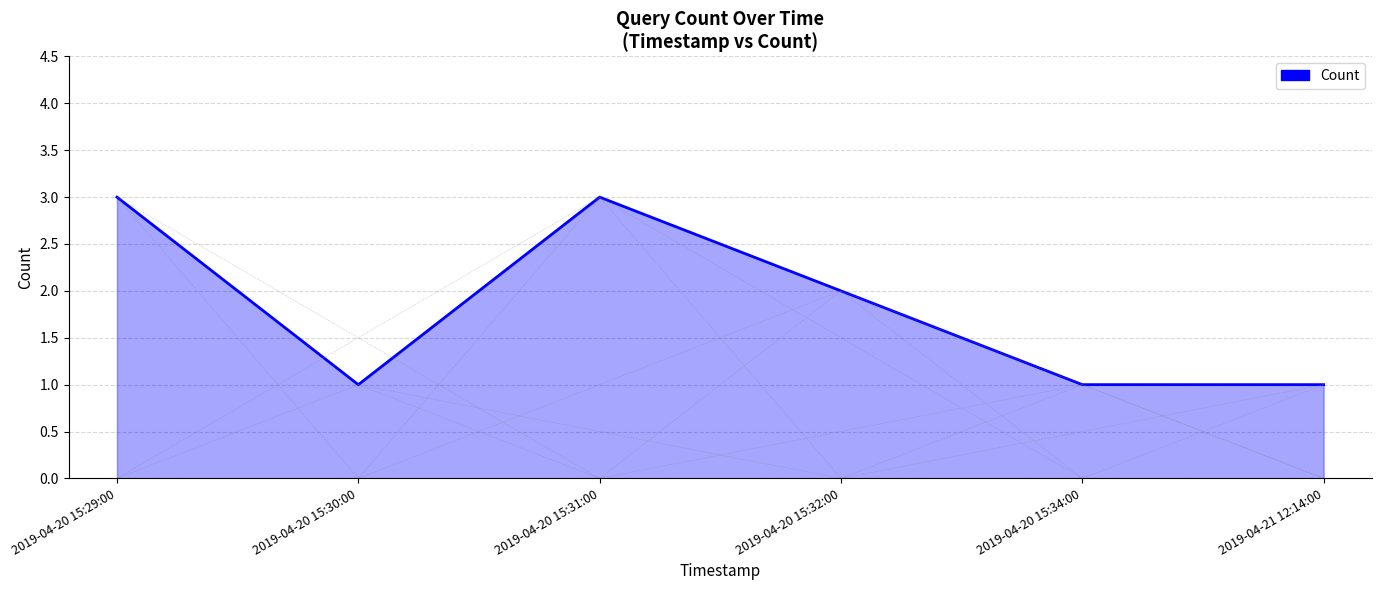

The chart shows a value of 2 at 2019-04-20 15:32:00. True or false?

True